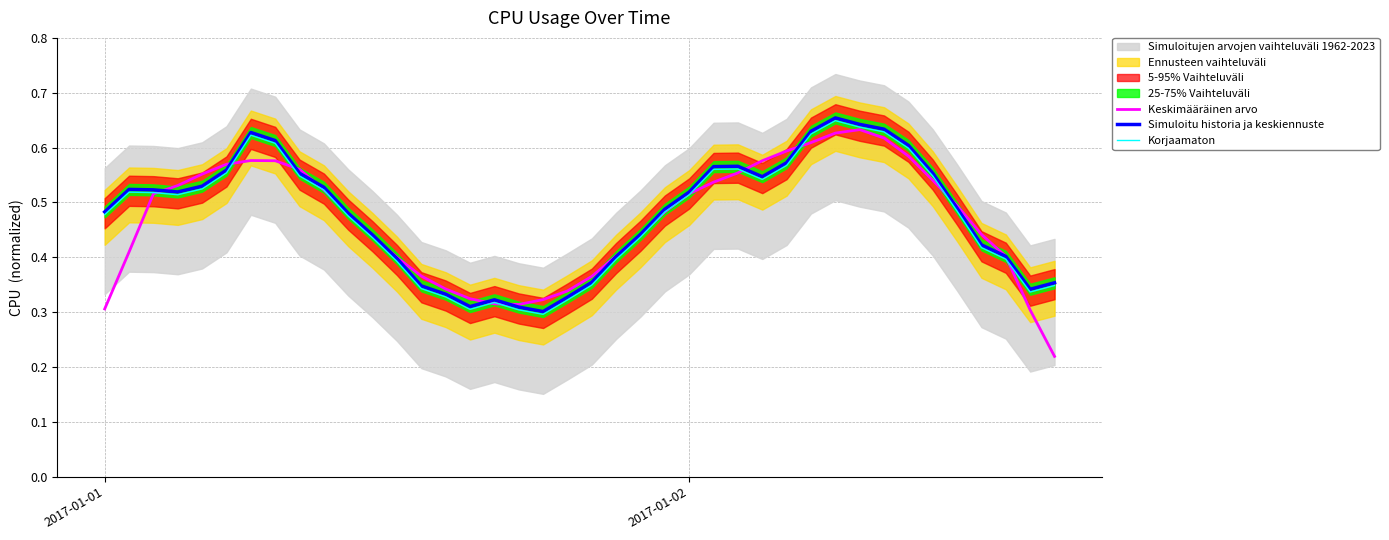

How many intersections are there between Korjaamaton and Keskimääräinen arvo?

10